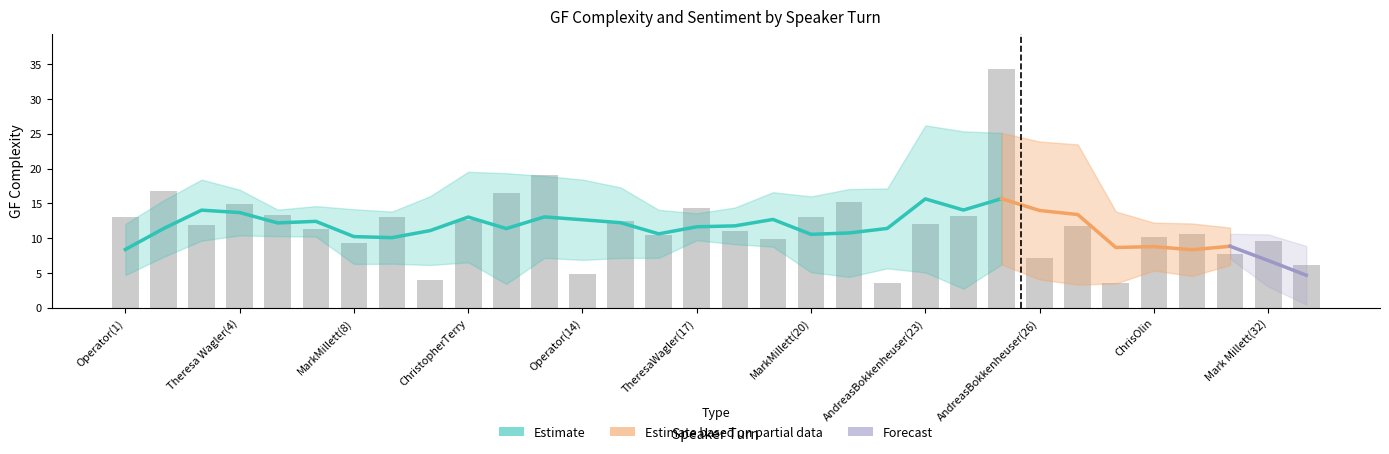

Is it true that the value at 23 is 34.3?

True